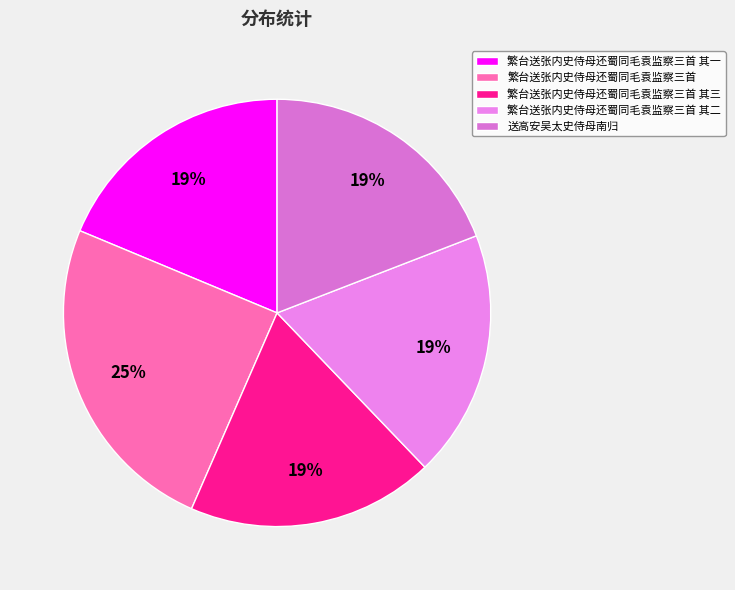

Does any single category account for the majority?

No